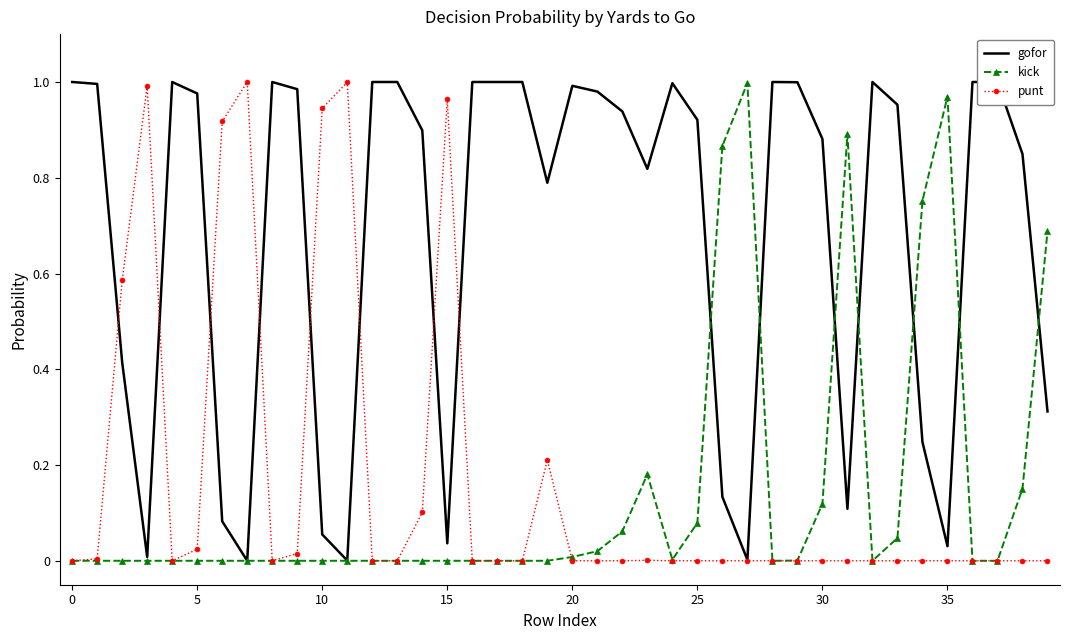

True or false: punt has more than 0 interior local peaks.

True